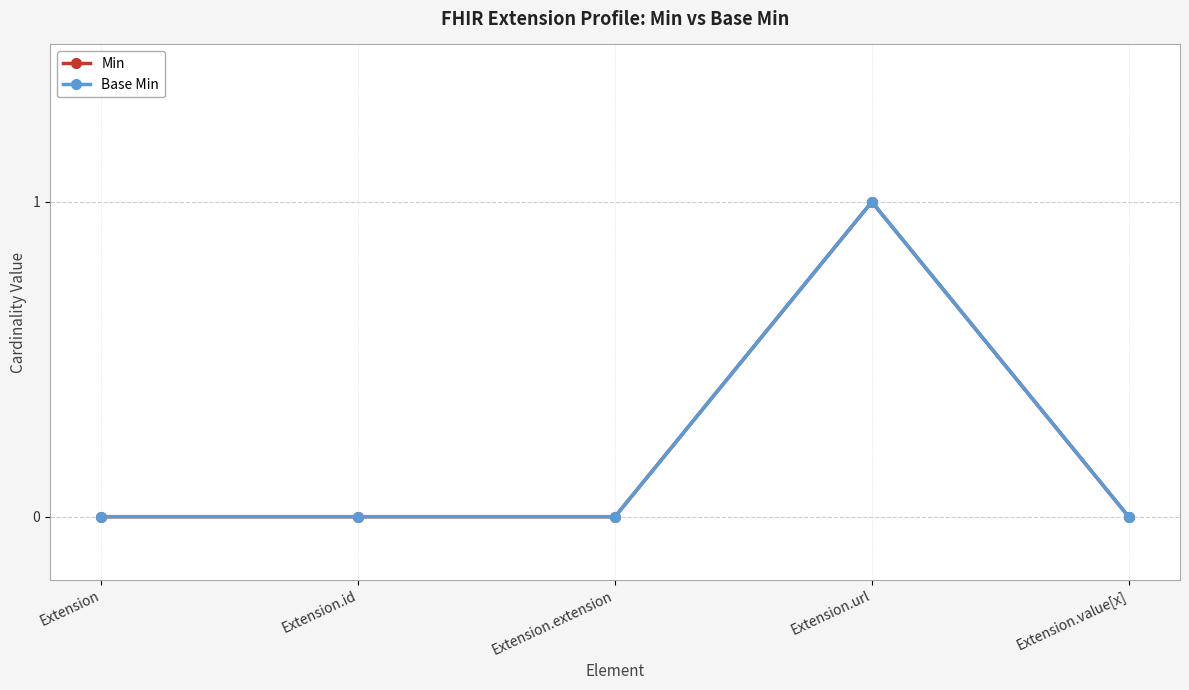

Reading left to right, what are all the values shown in this chart?

Min: 0	0	0	1	0
Base Min: 0	0	0	1	0